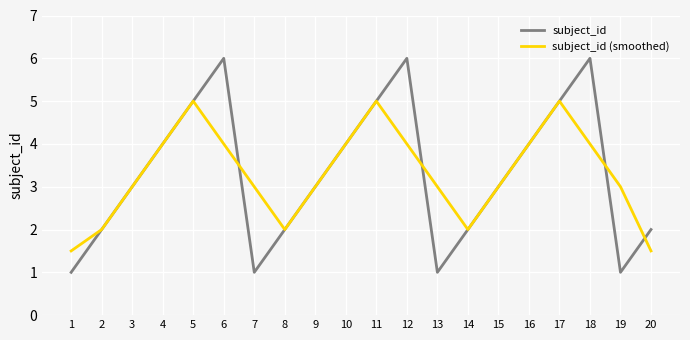

Is the value of subject_id at 10 greater than the value of subject_id (smoothed) at 1?

Yes